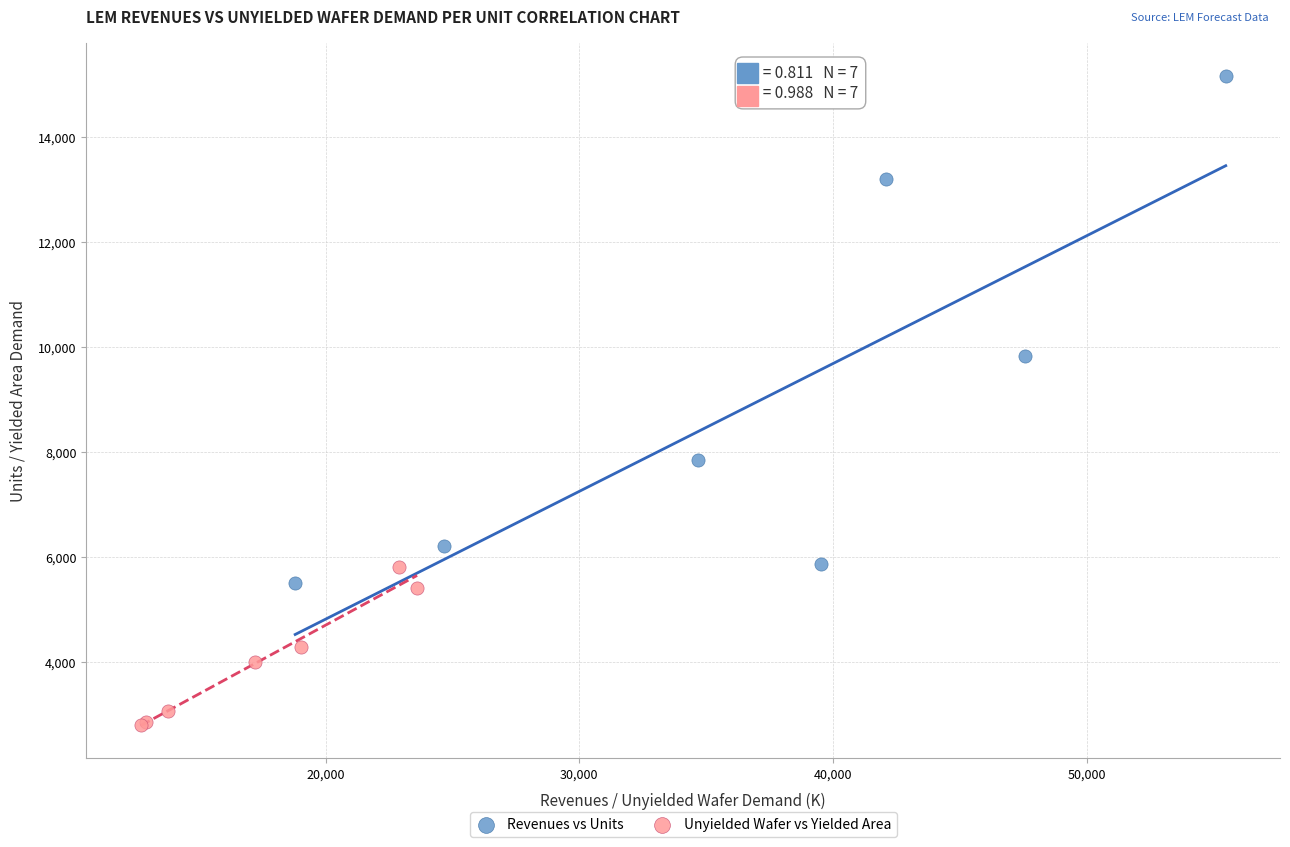

Which series reaches the minimum Y coordinate?

Unyielded Wafer vs Yielded Area